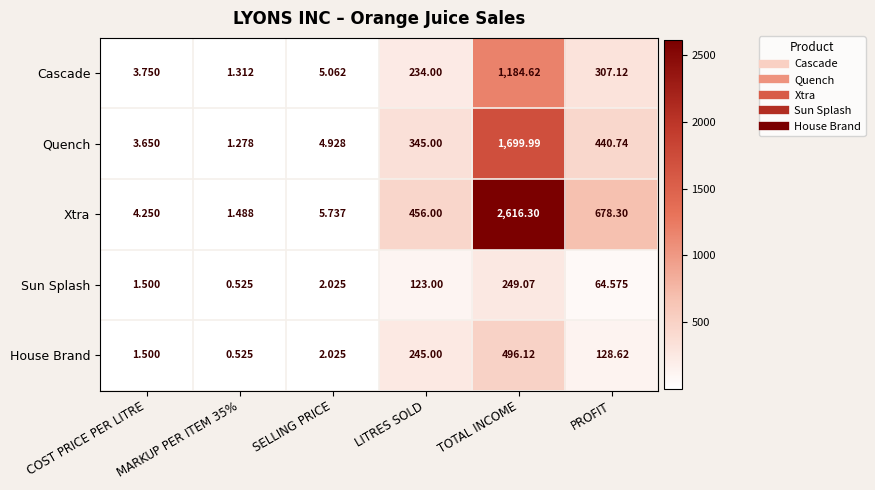

Is the value of Cascade at SELLING PRICE greater than the value of Xtra at PROFIT?

No